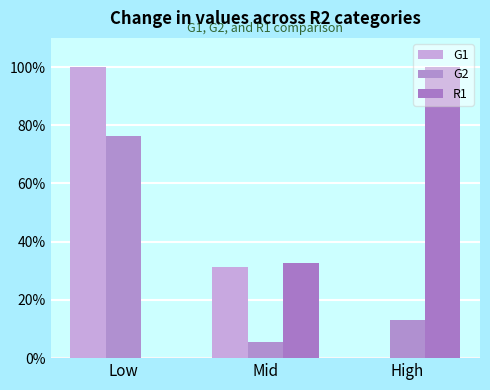

Reading left to right, transcribe all the data shown in this chart.

G1: 100.0	31.4	0.0
G2: 76.5	5.5	12.9
R1: 0.0	32.5	100.0